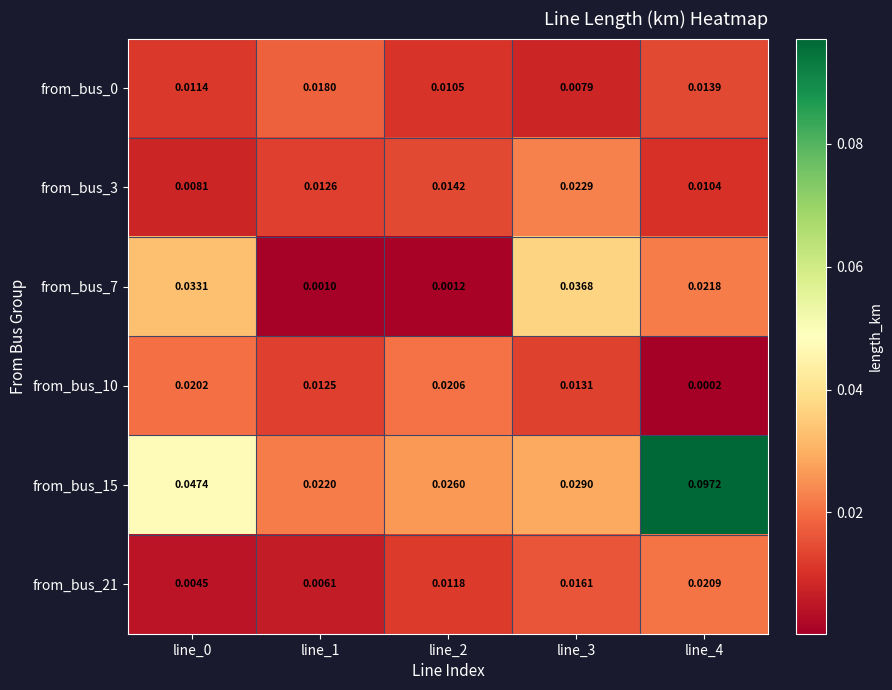

Is the value of from_bus_21 at line_0 greater than the value of from_bus_10 at line_4?

Yes